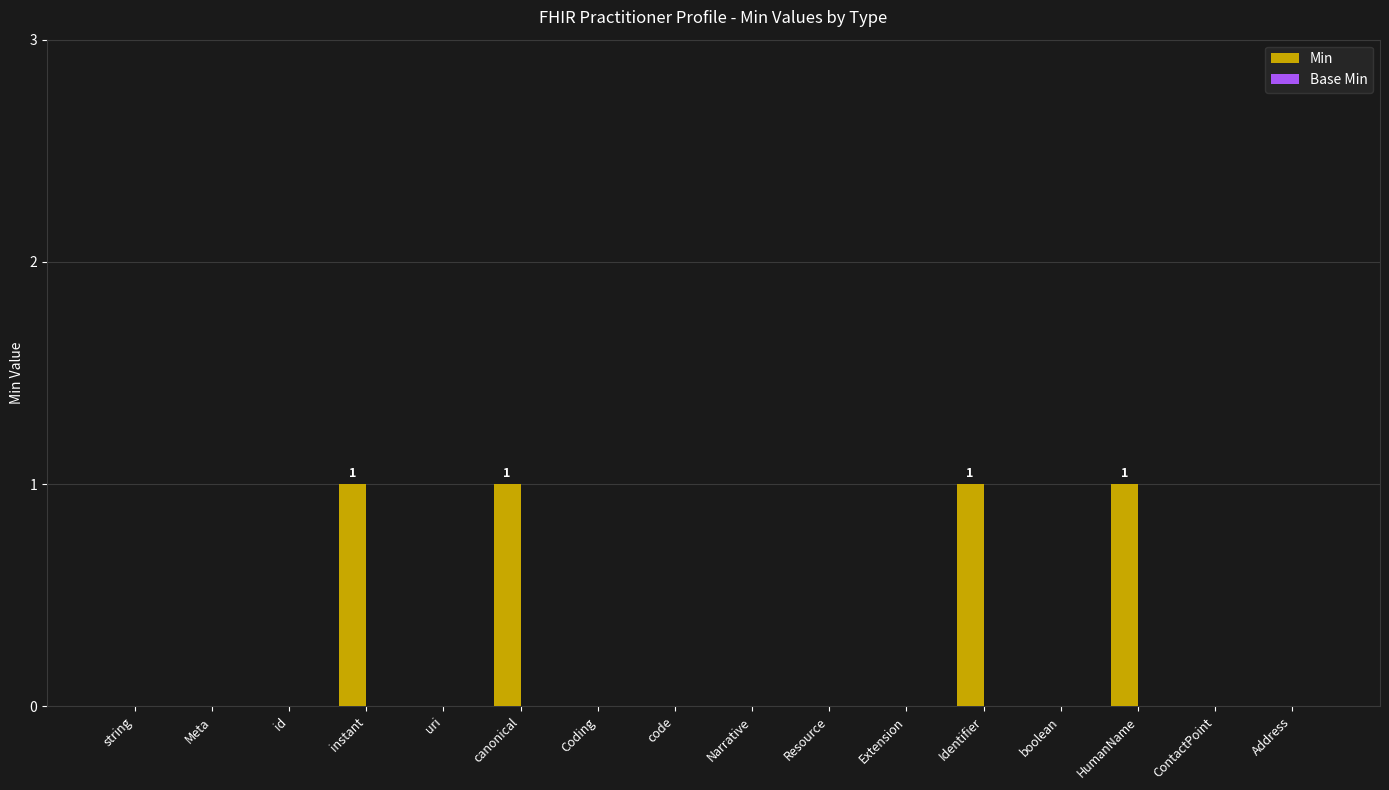

Does the chart contain stacked bars?

No